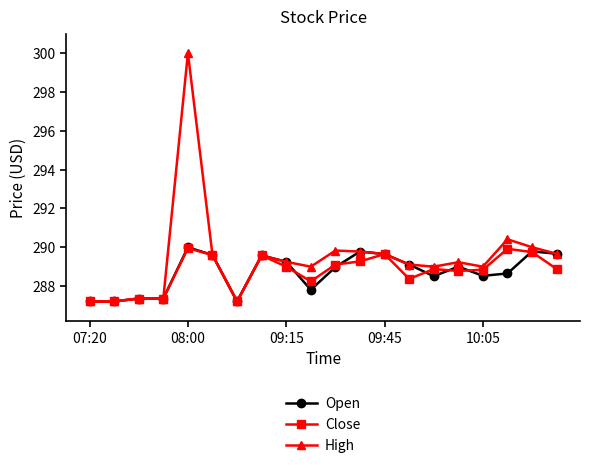

What are all the series names shown in the legend?

Open, Close, High